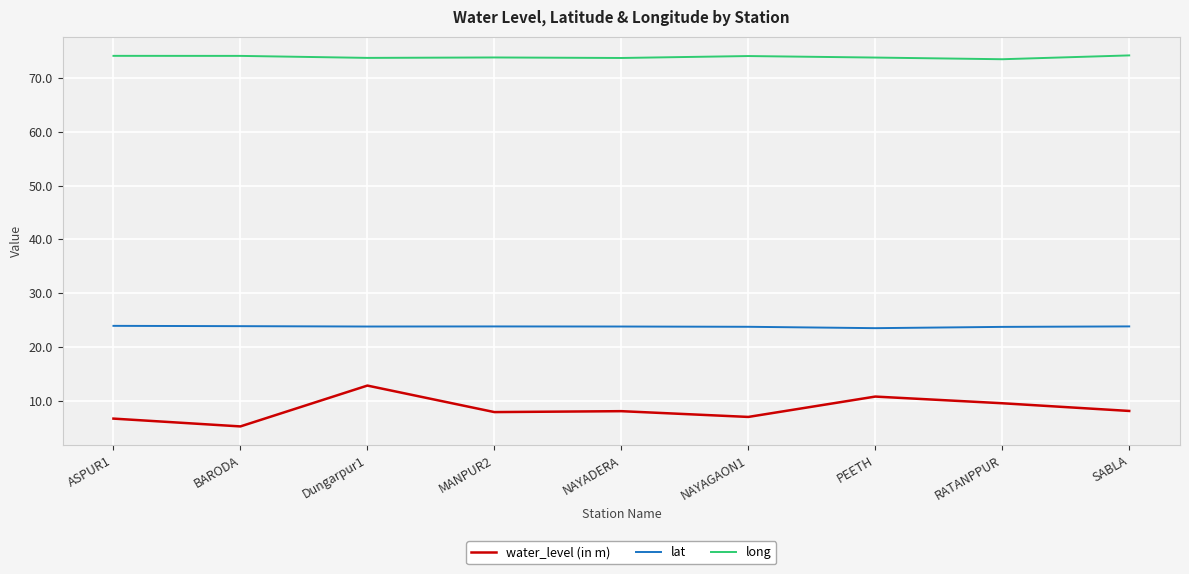

True or false: long and lat cross at least once.

False